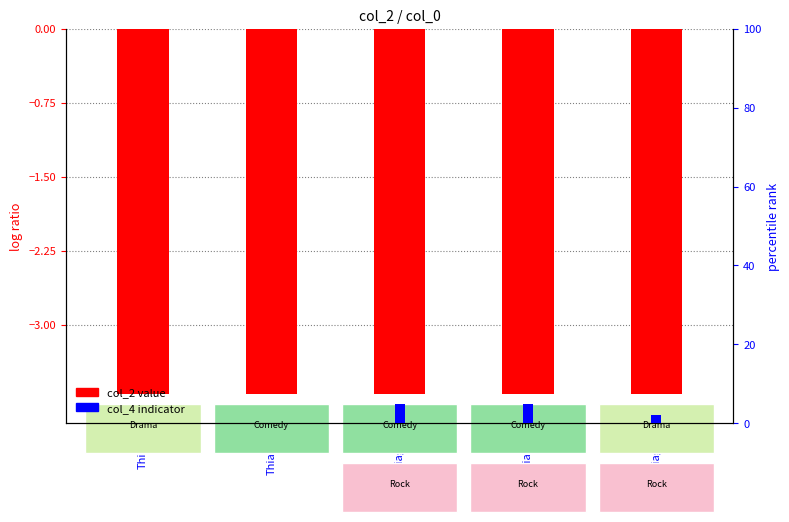

What is the difference between the highest and lowest values at Thiago4?

8.7